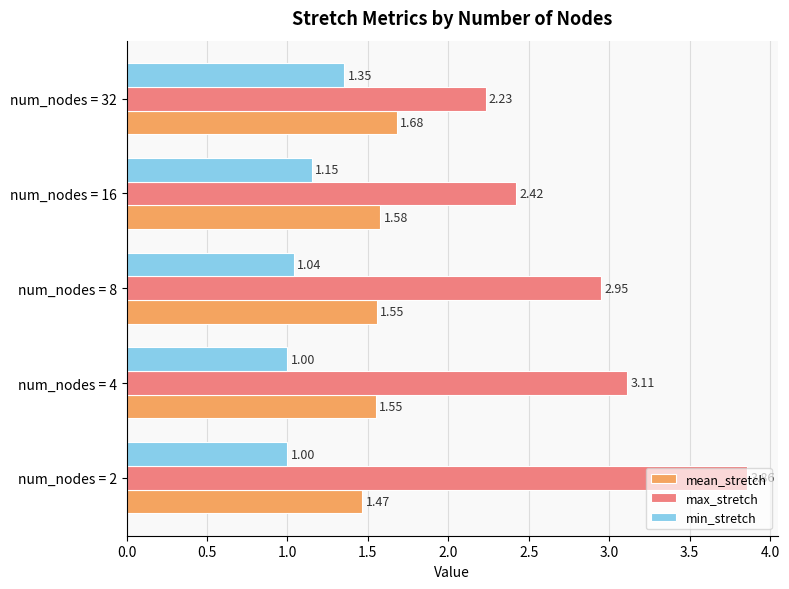

List the series in order of their overall mean, lowest first.

min_stretch, mean_stretch, max_stretch